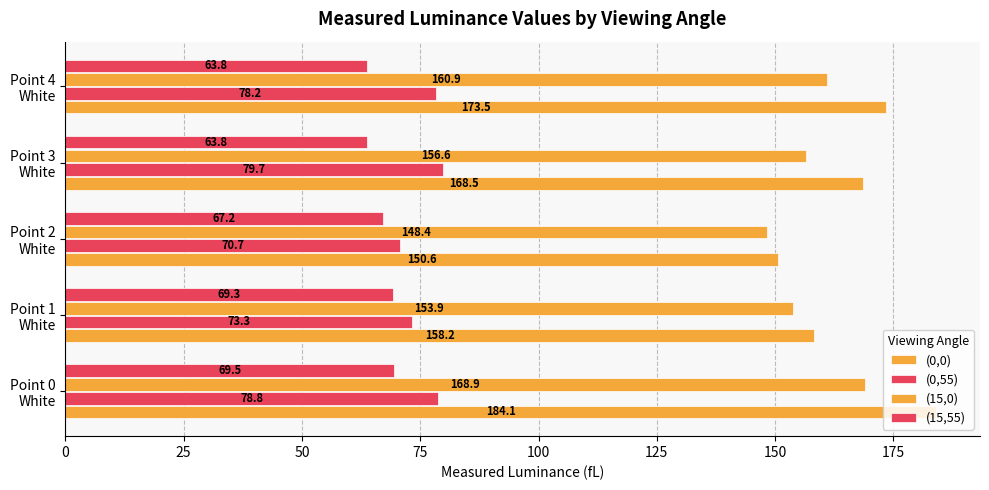

What is the smallest value displayed?

63.8